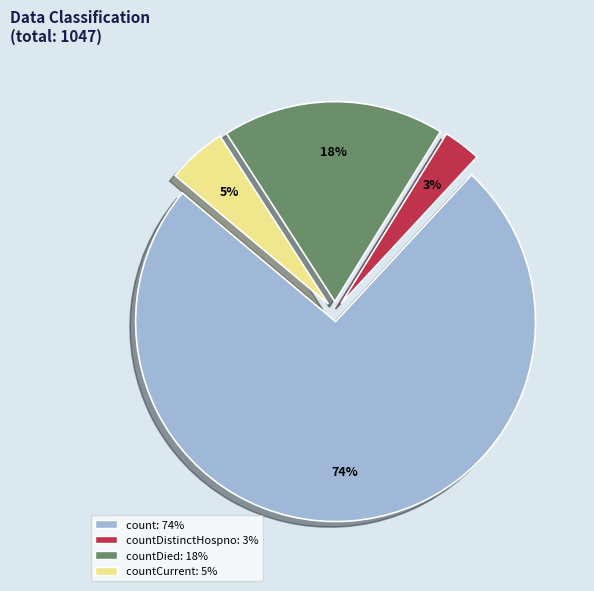

To the nearest percent, what is the average slice percentage?

25%